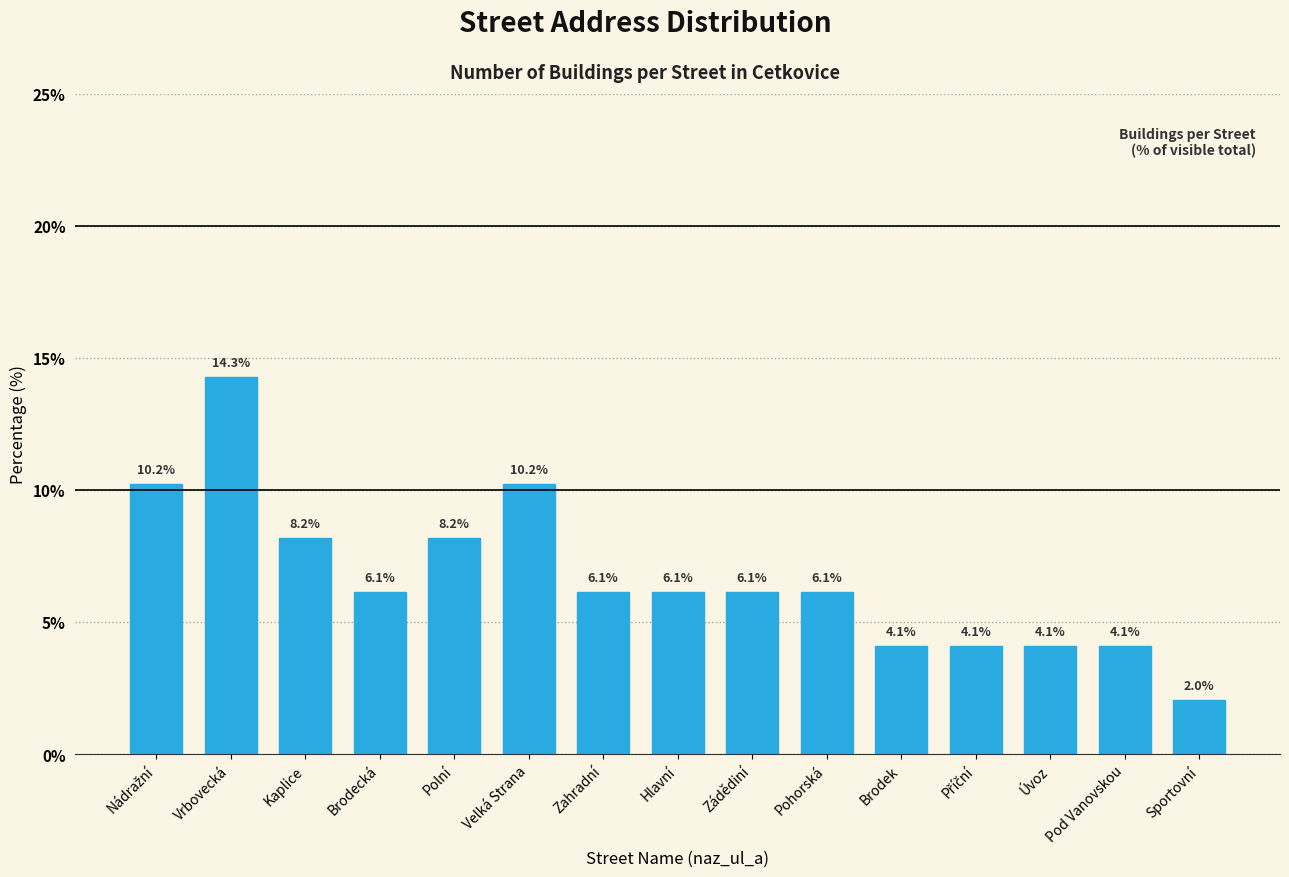

What is the greatest value displayed?

14.3